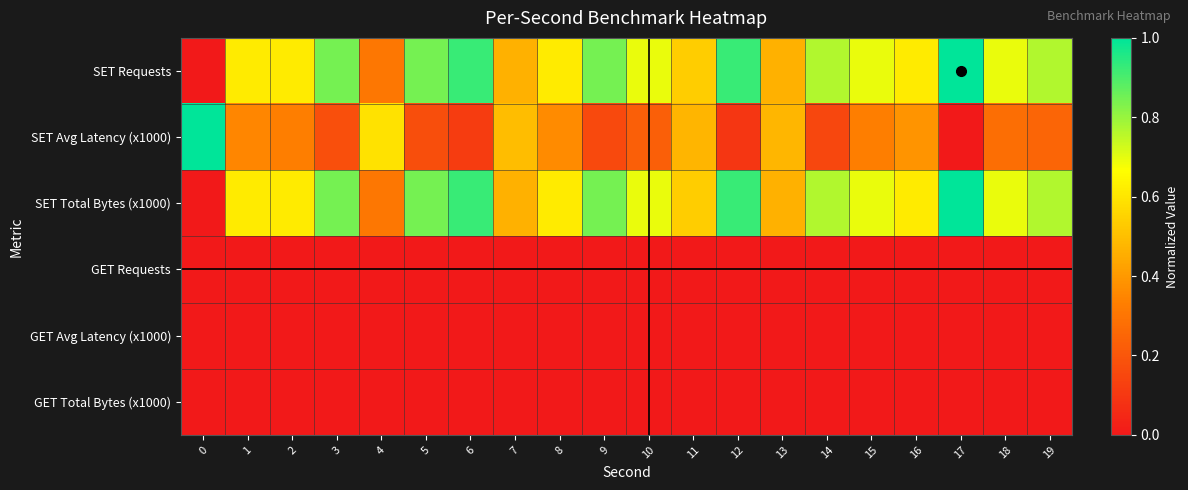

Rank the series at 3 from lowest to highest value.

GET Requests, GET Avg Latency (x1000), GET Total Bytes (x1000), SET Avg Latency (x1000), SET Requests, SET Total Bytes (x1000)